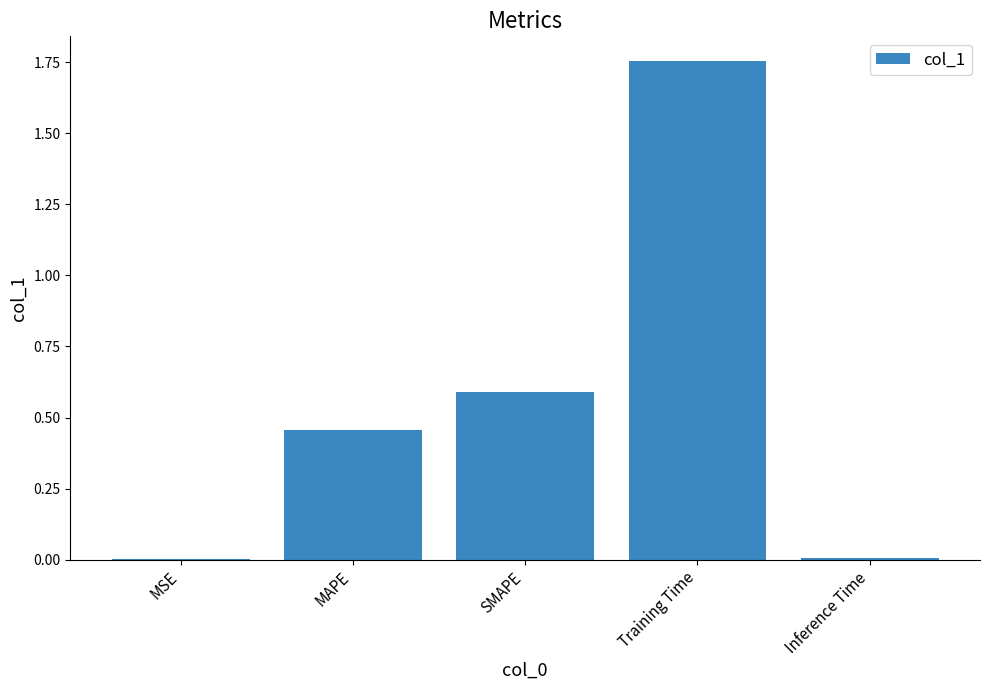

What is the change in value from MAPE to Training Time?

+1.3